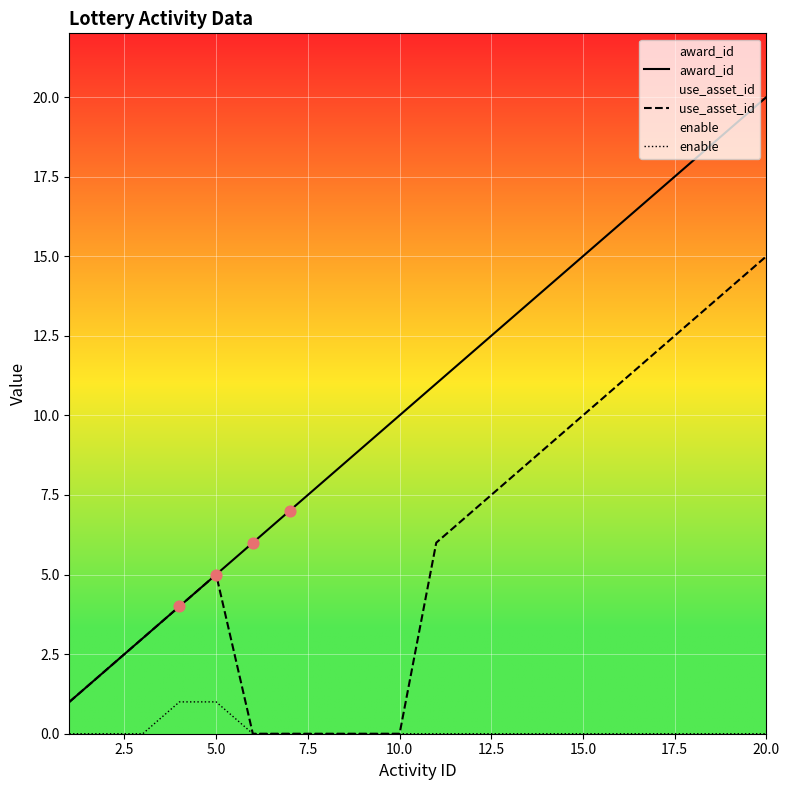

At how many categories does at least one series exceed 19?

1